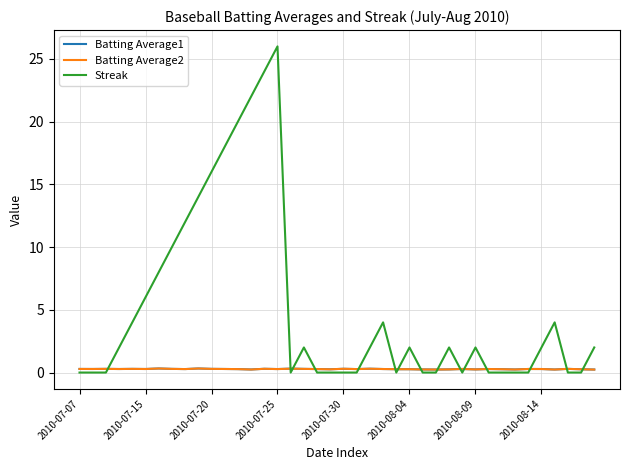

What are all the series names shown in the legend?

Batting Average1, Batting Average2, Streak